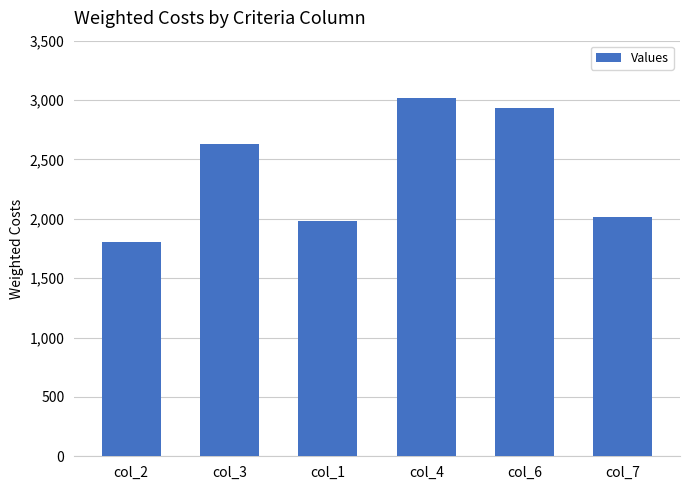

Reading right to left, what are all the values shown in this chart?

col_7=2012	col_6=2936	col_4=3015	col_1=1980	col_3=2626	col_2=1803